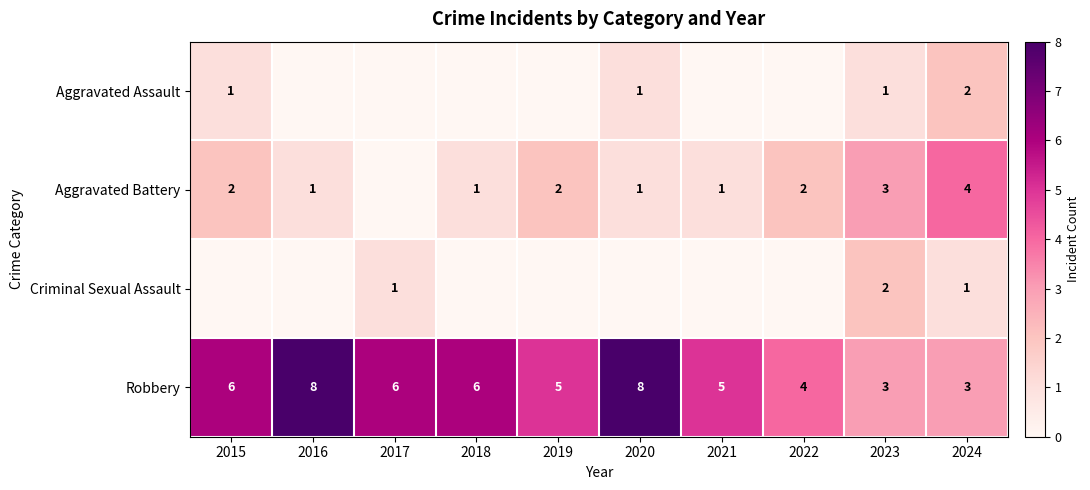

What is the difference between the maximum and minimum values in the Robbery series?

5